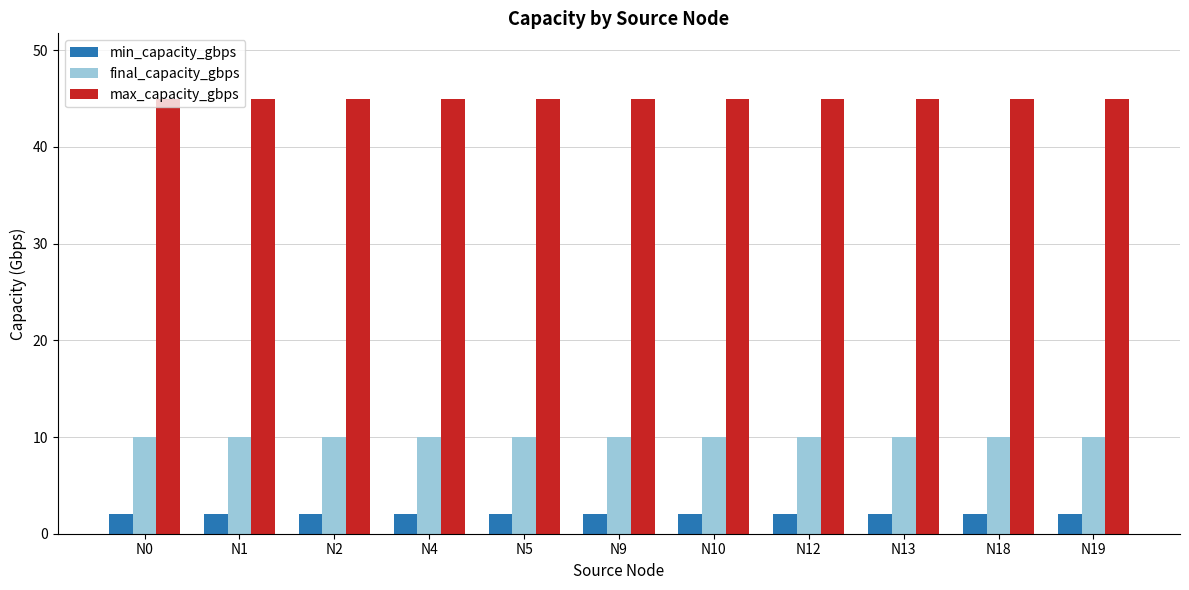

What is the difference between the highest and lowest values at N1?

43